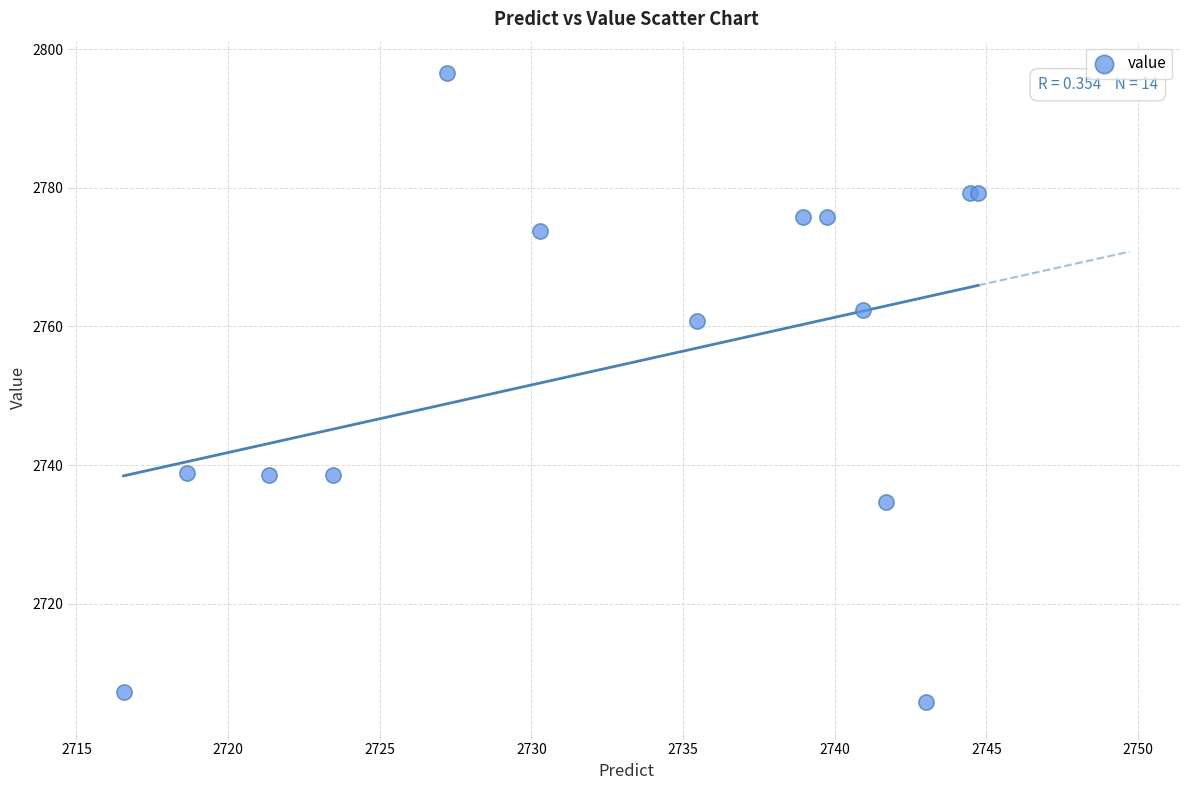

What Y value in the scatter plot is closest to 2751?

2760.9